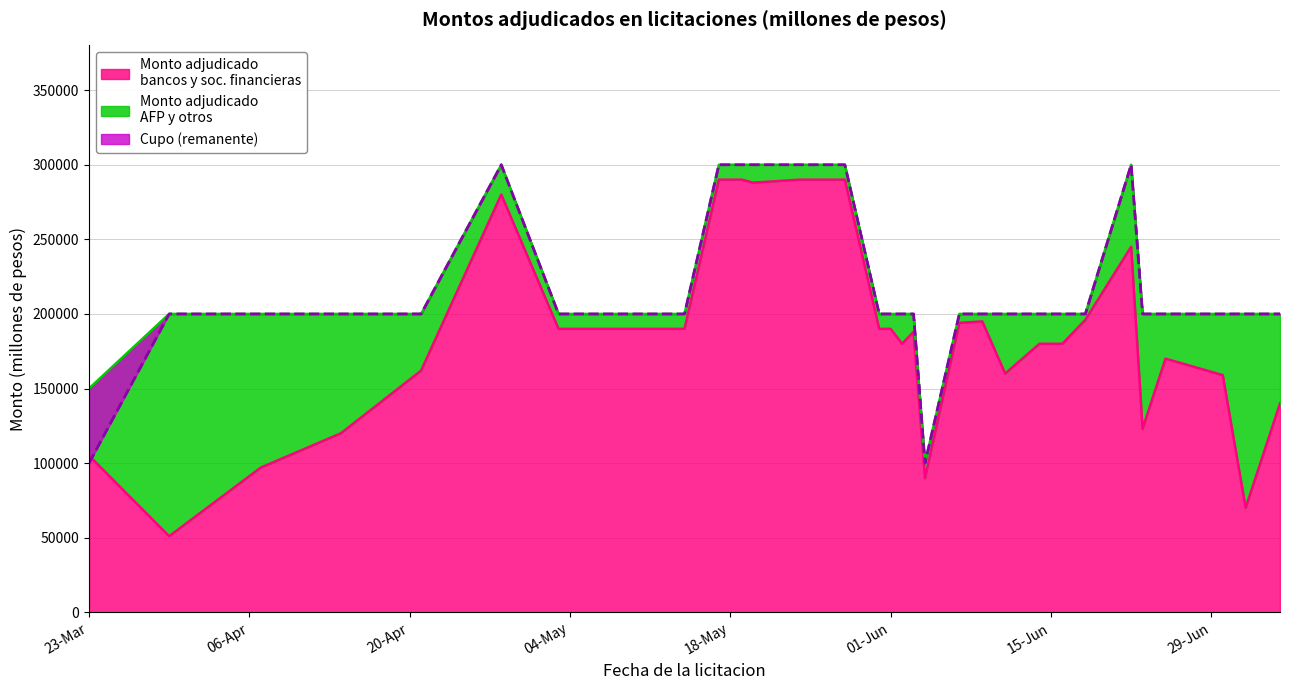

Between 30-06-2021 and 05-05-2021, which is larger?

05-05-2021